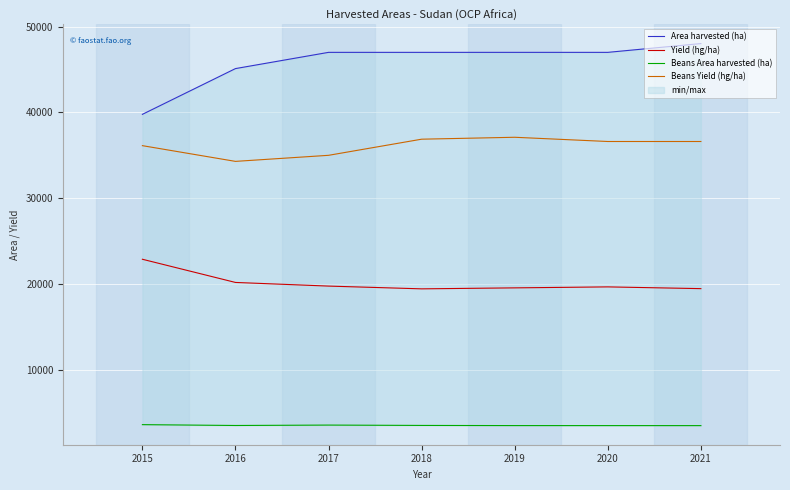

Is it true that Yield (hg/ha) equals 19658.3 at 2020?

True